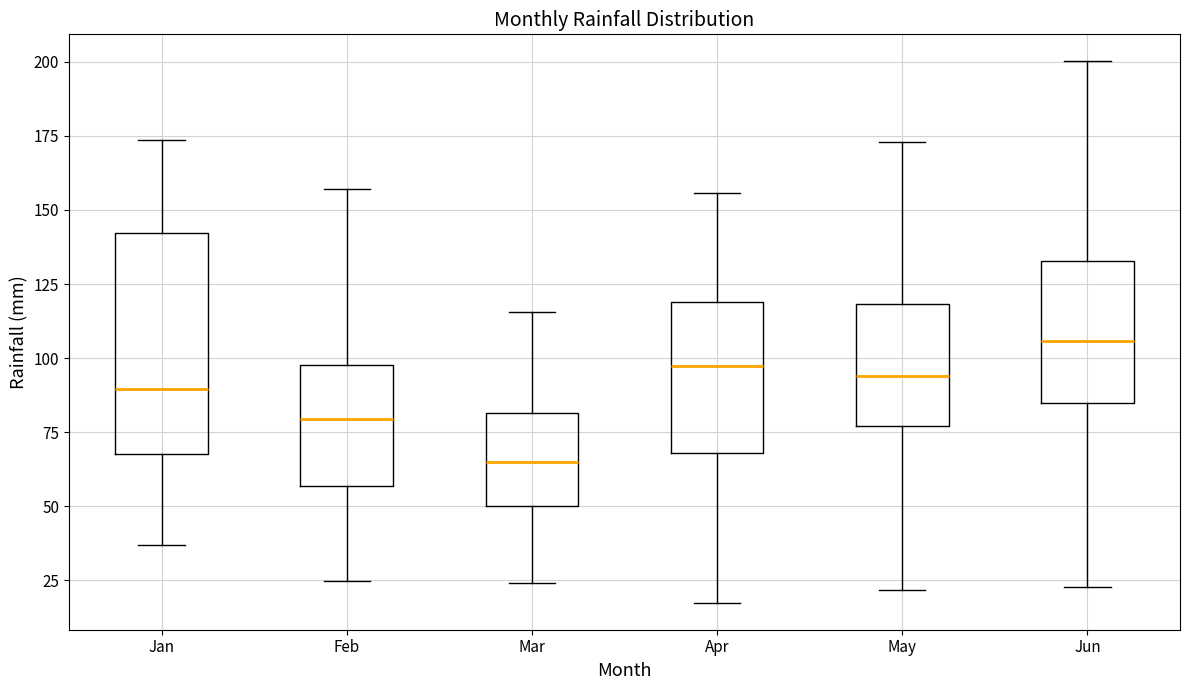

Which box's median line is the highest?

Jun